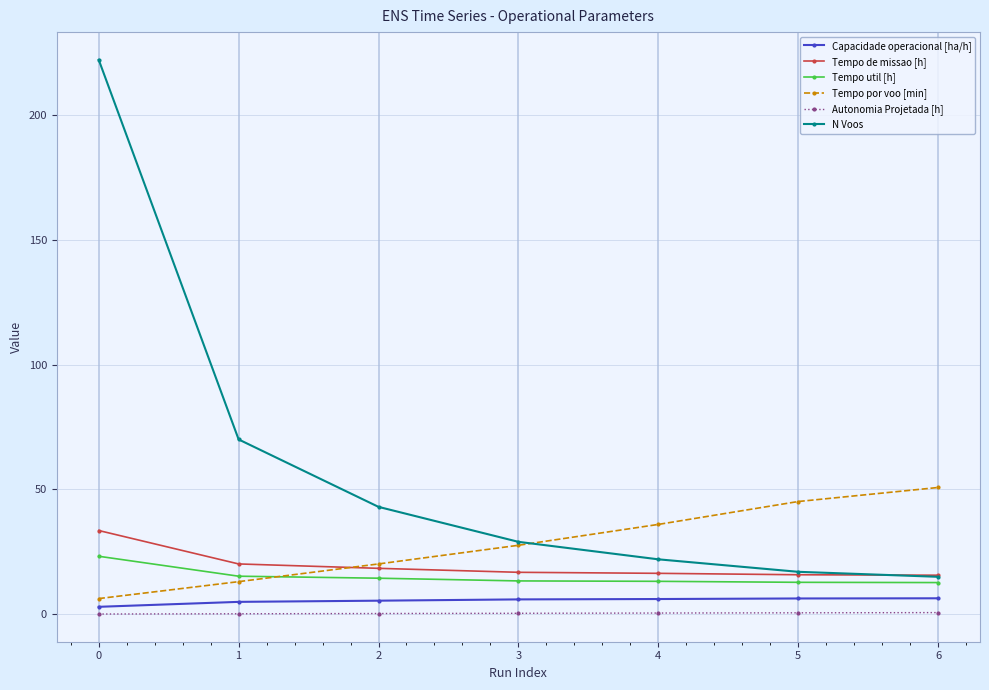

What is the average value of the Tempo util [h] series?

15.0